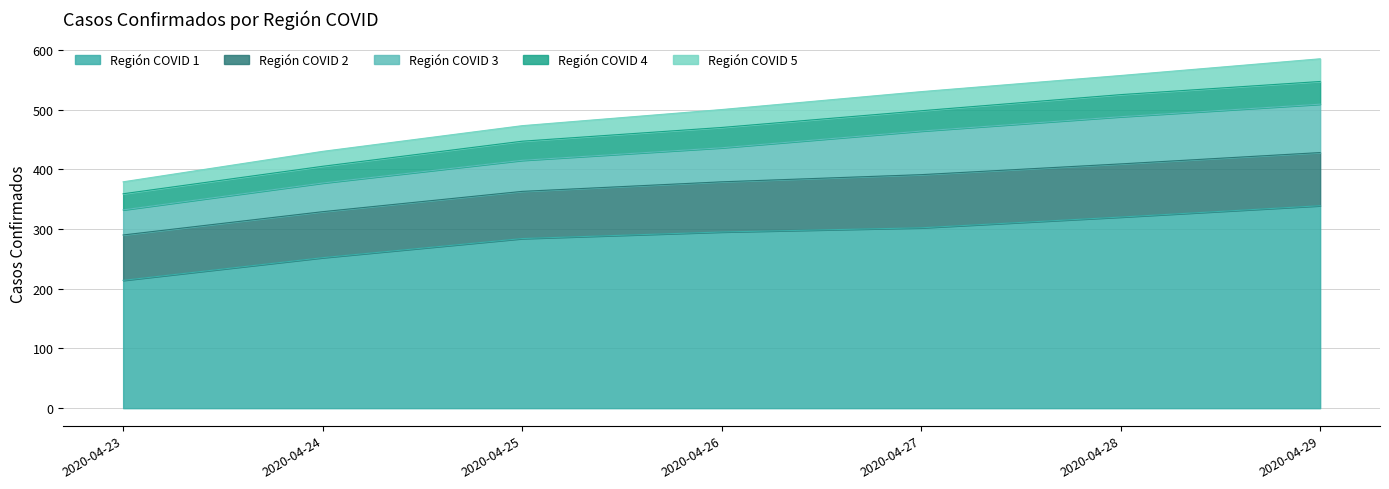

What is the value of the Región COVID 1 point at the 3rd from the left?

284